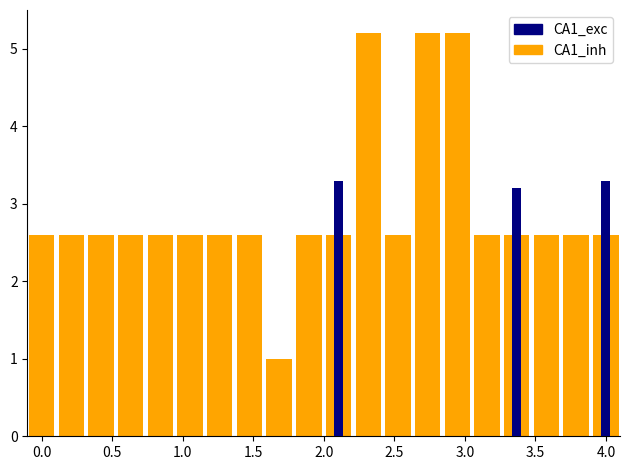

What are all the series names shown in the legend?

CA1_inh, CA1_exc